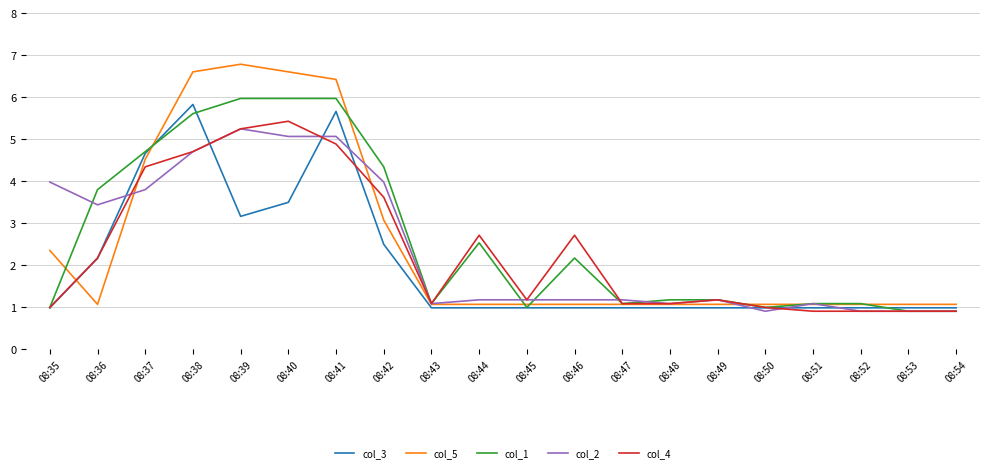

Is the value of col_3 at 08:50 greater than the value of col_1 at 08:44?

No